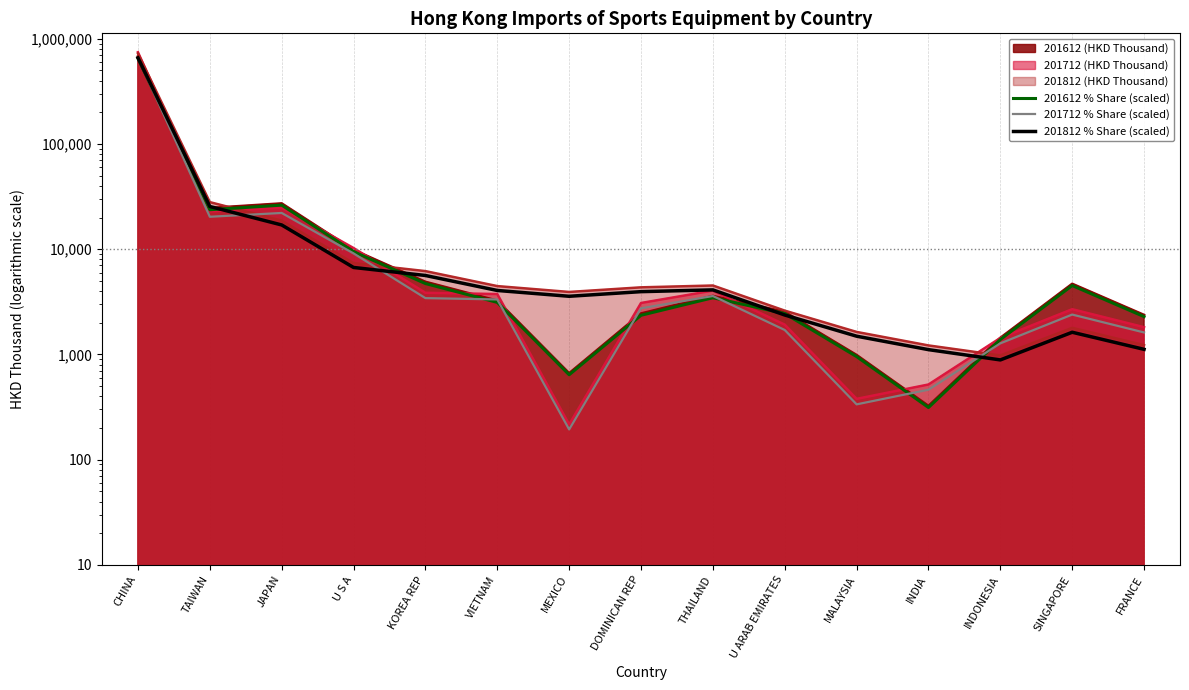

What is the average value of the 201612 % Share (scaled) series?

49222.9